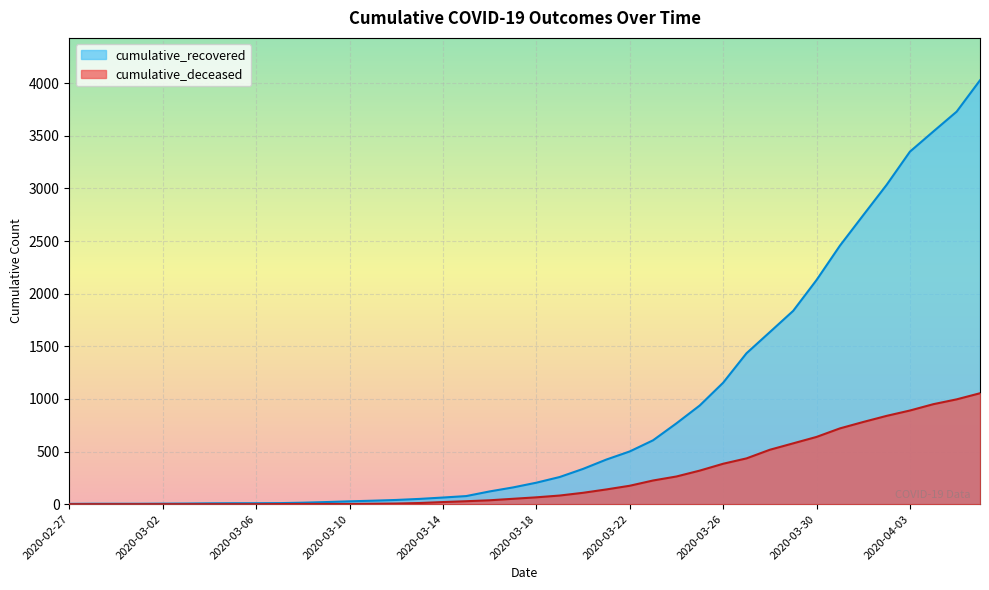

What is the difference between the highest and lowest values at 2020-03-29?

1259